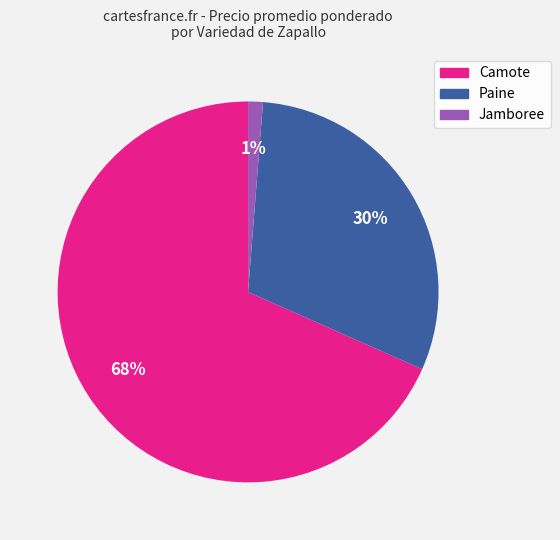

Is there any slice that represents more than half of the pie?

Yes